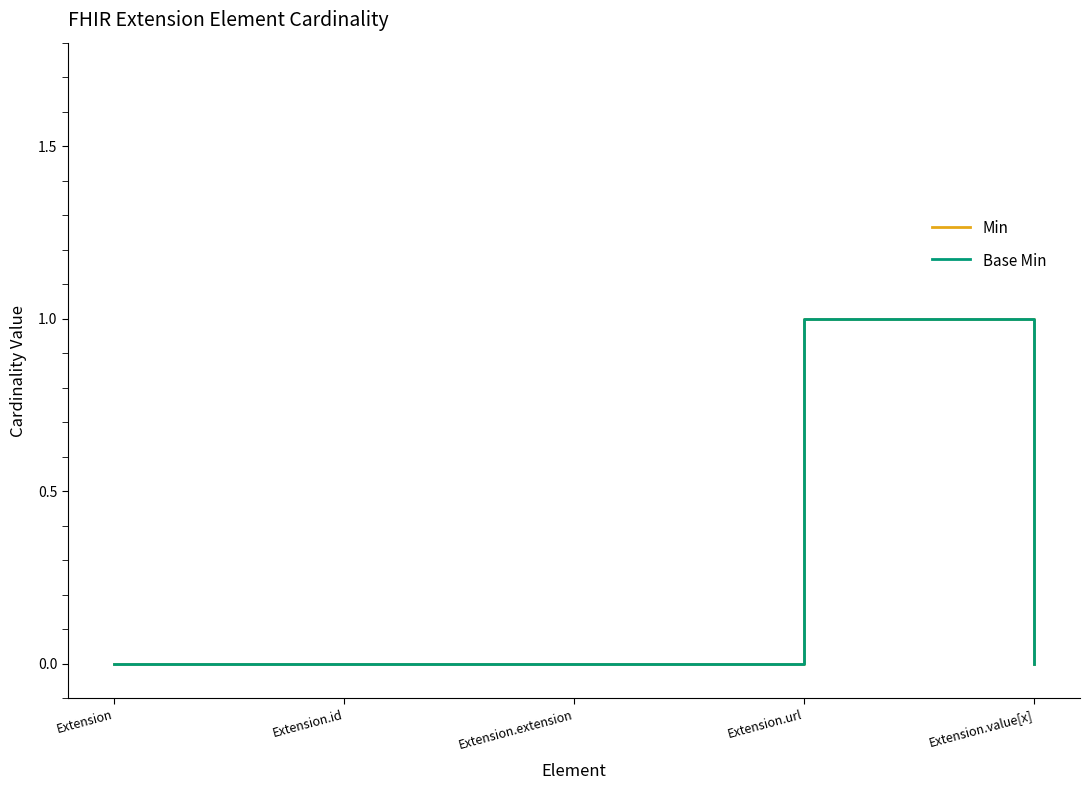

Is this an area chart (filled region under the line)?

No